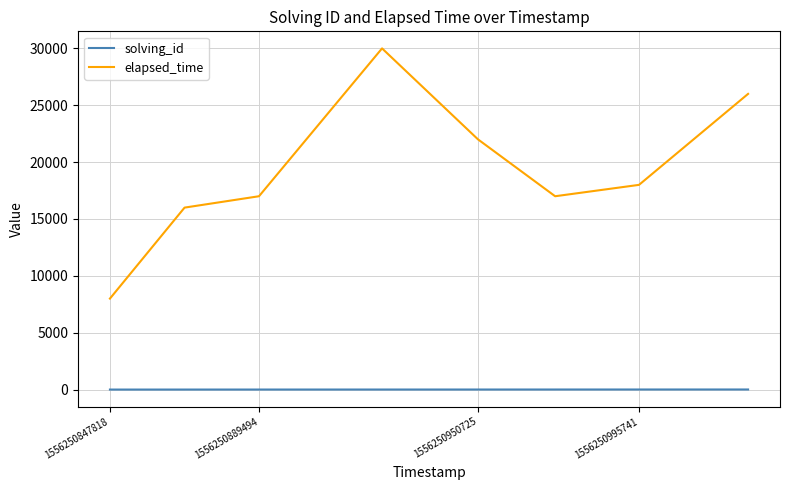

What is the difference between the maximum and minimum values in the solving_id series?

7